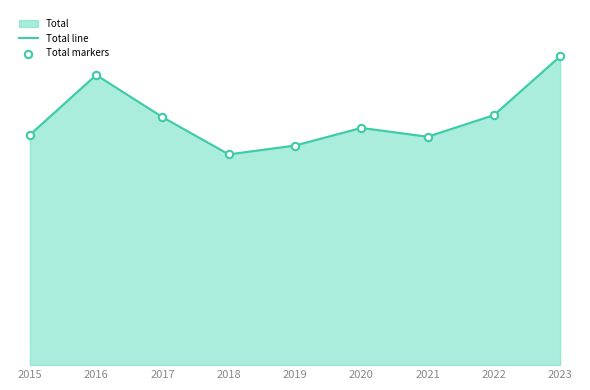

At how many categories does at least one series exceed 216?

8